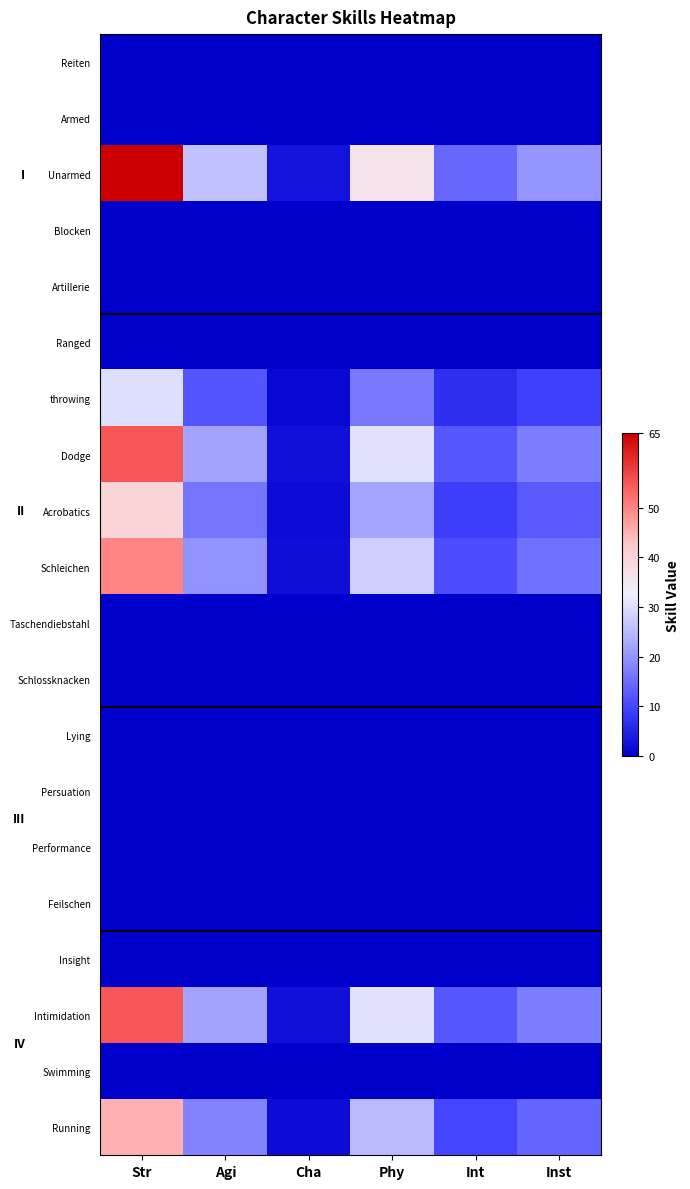

Which has a higher value, Inst or Agi?

Inst